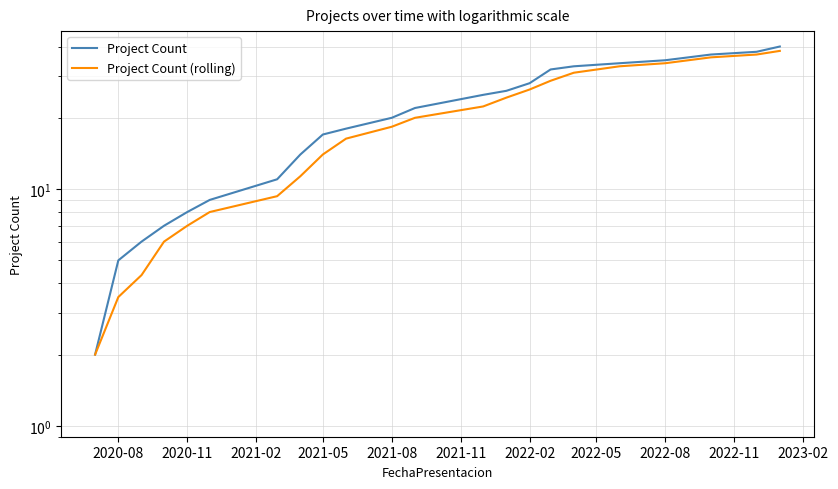

True or false: Project Count and Project Count (rolling) intersect in this chart.

False